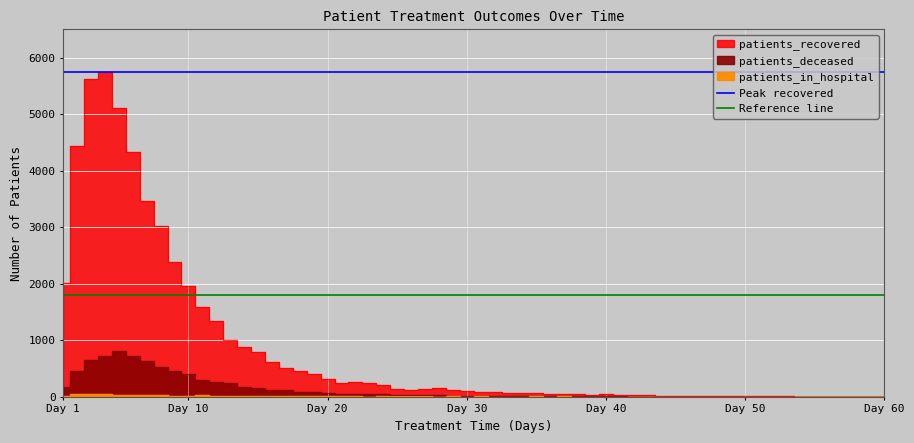

What is the sum of all Peak recovered values?

11498